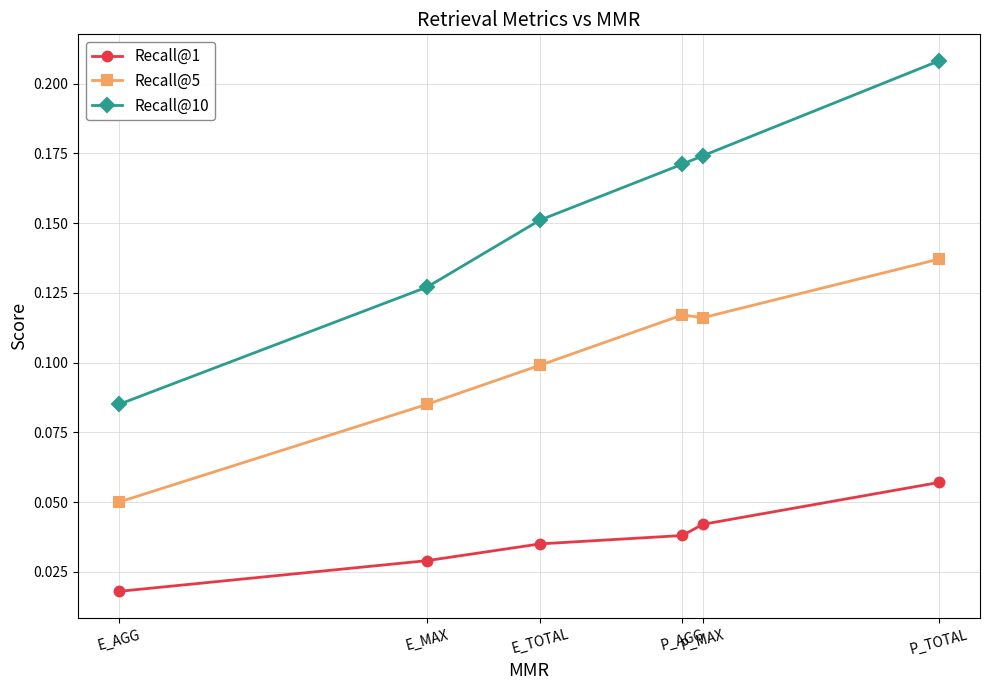

Which label corresponds to the largest value in the chart?

P_TOTAL